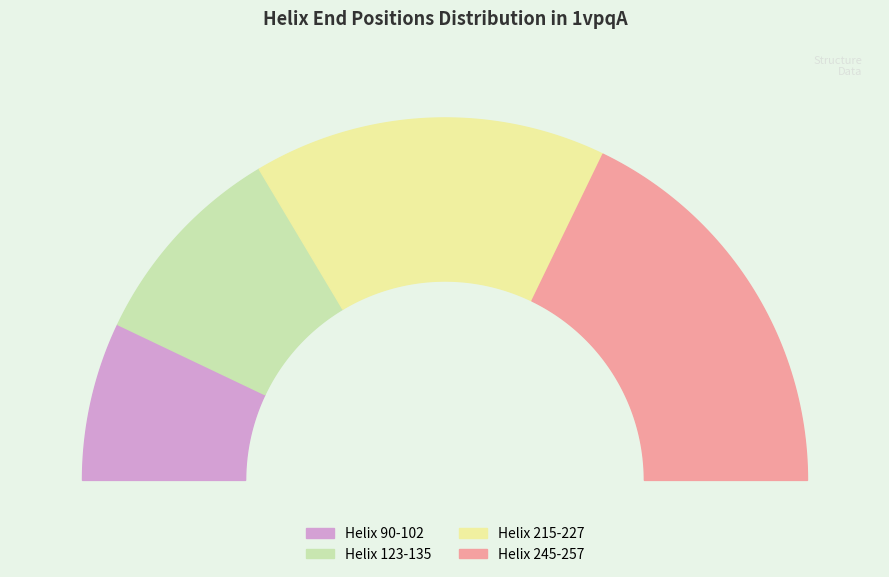

Is it true that Helix 245-257 is 49% of the pie?

False